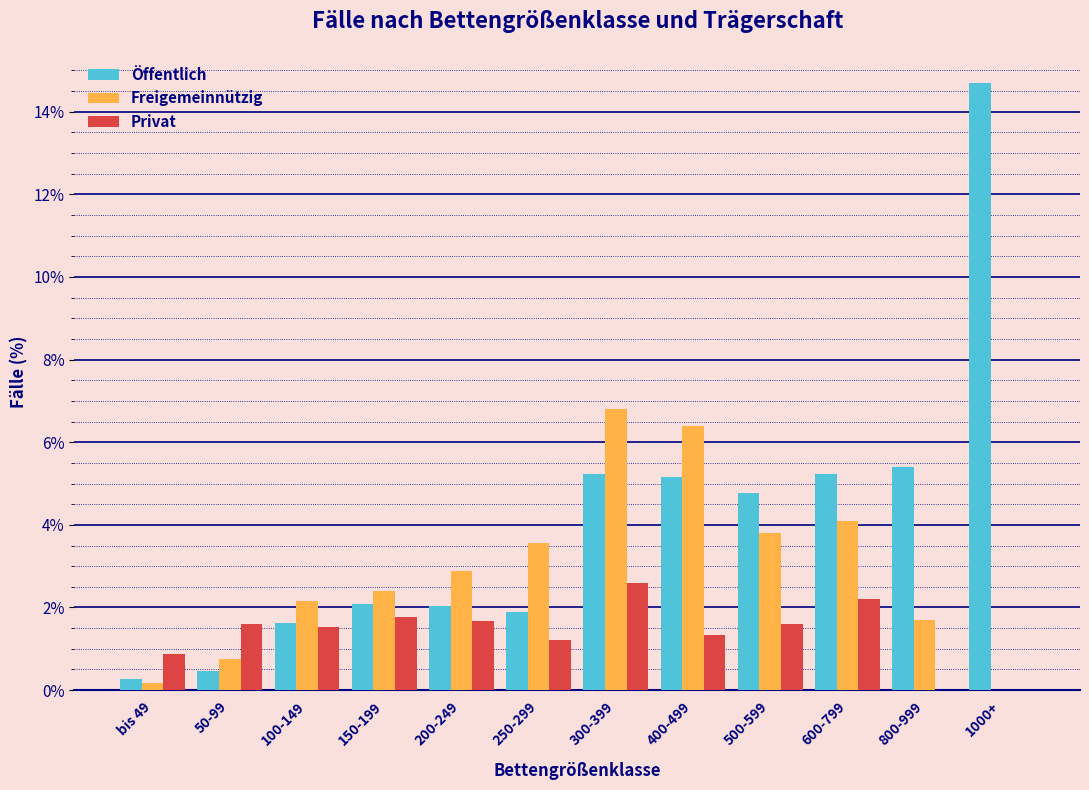

What is the total value across all series at 500-599?

10.2